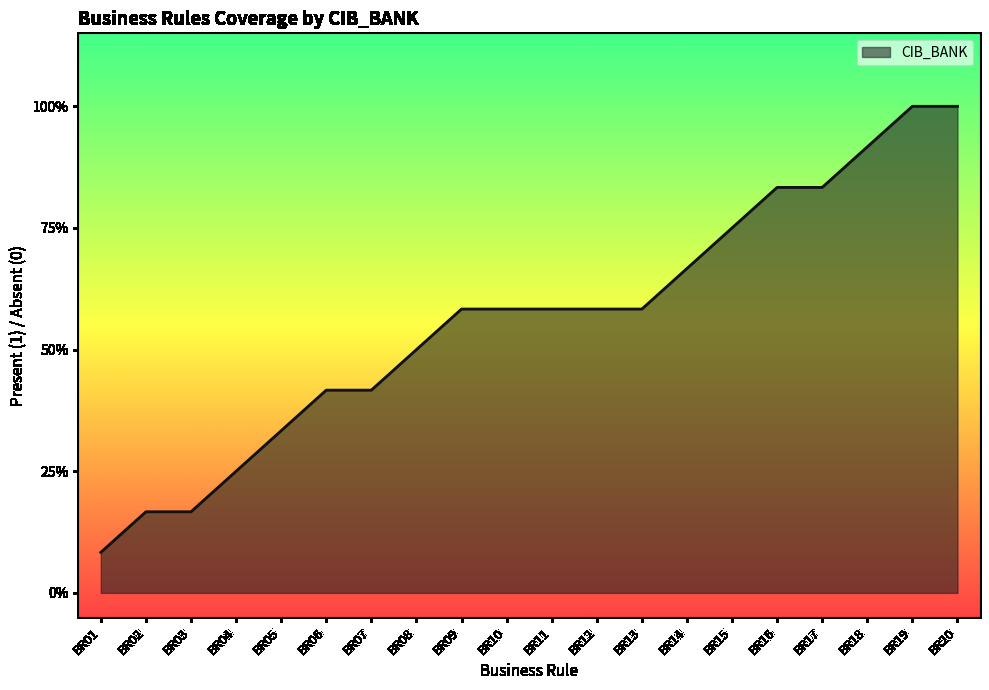

Is this an area chart (filled region under the line)?

Yes